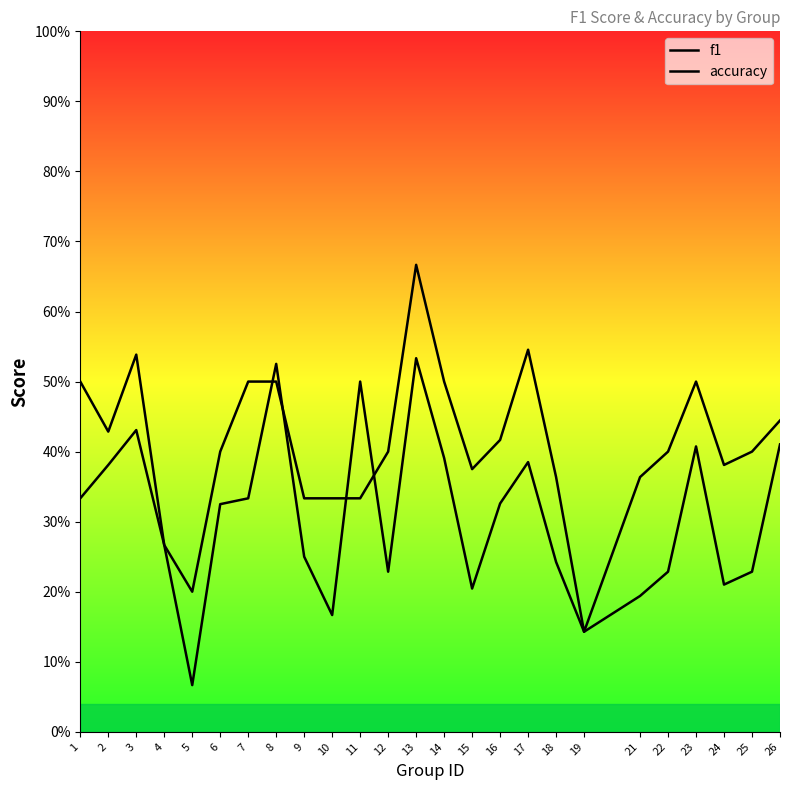

At which category is the sum across all series the highest?

13